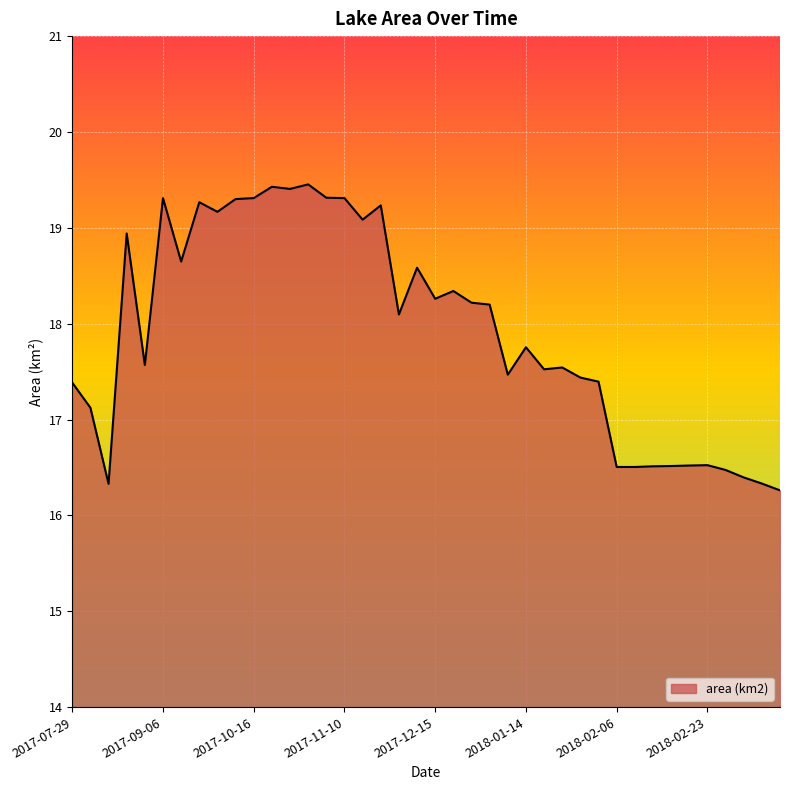

What is the difference between the maximum and minimum values?

3.2